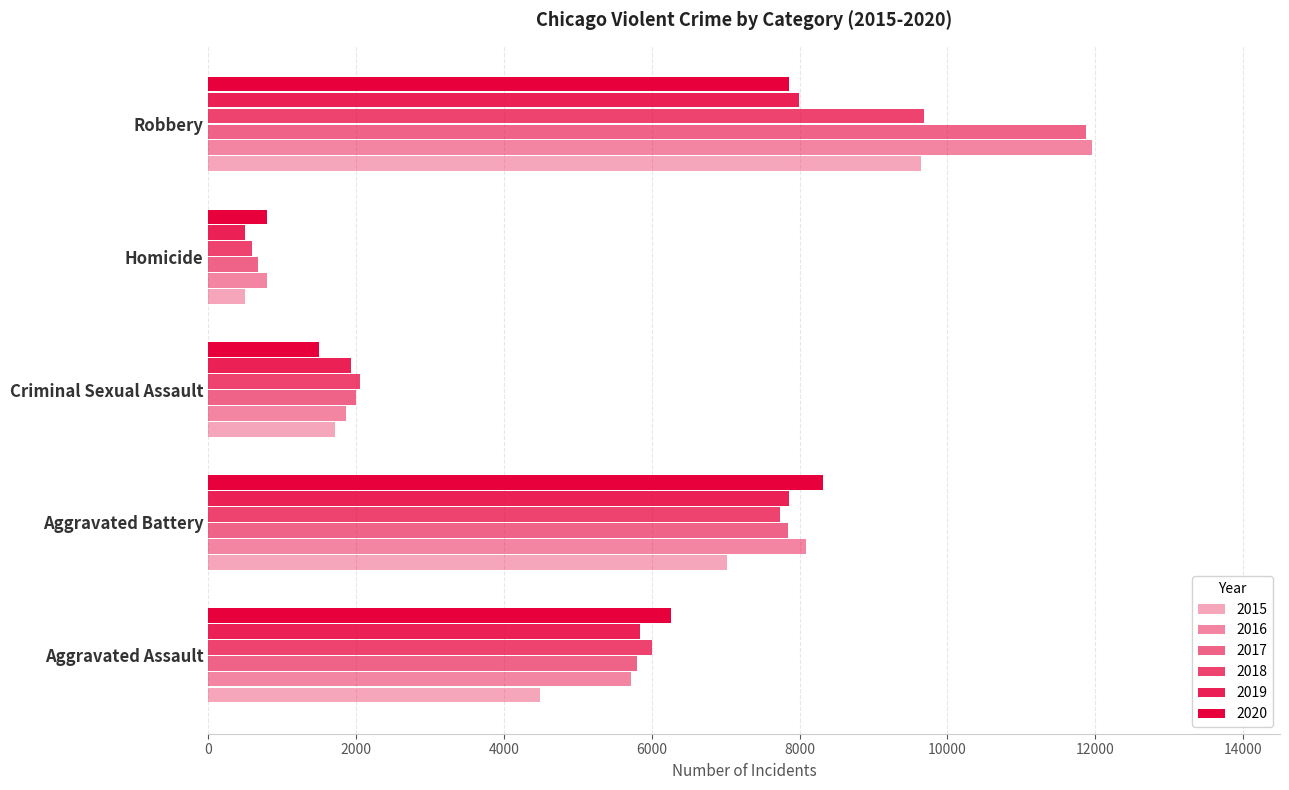

What is the difference between the maximum and minimum values in the 2017 series?

11209